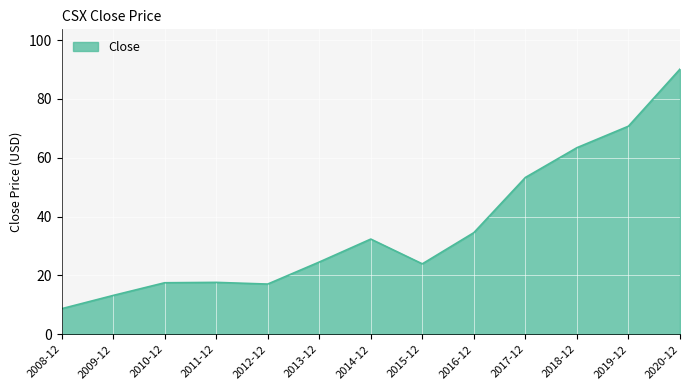

What is the average value?

35.9